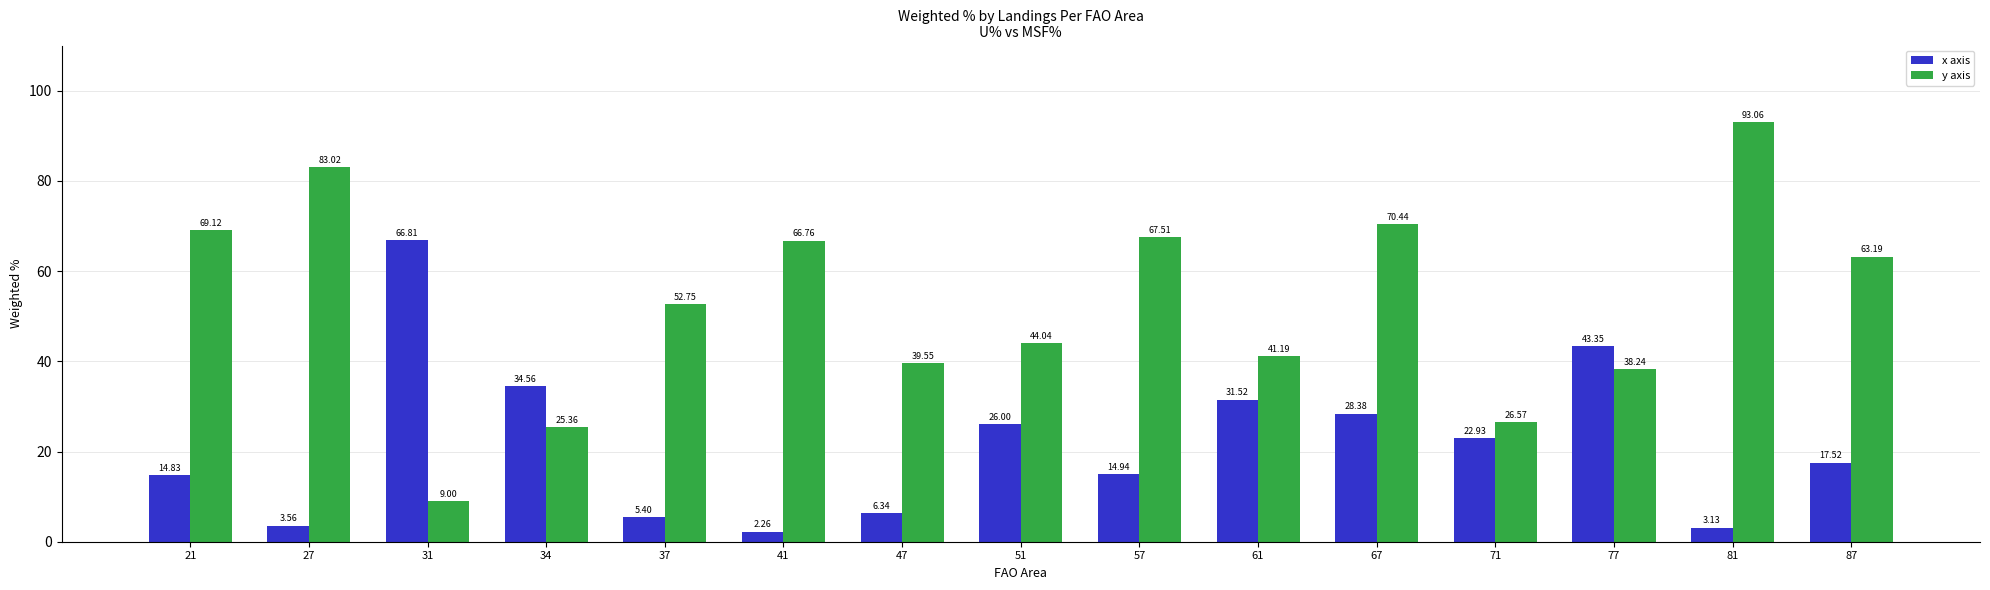

How many bars are there in total?

30